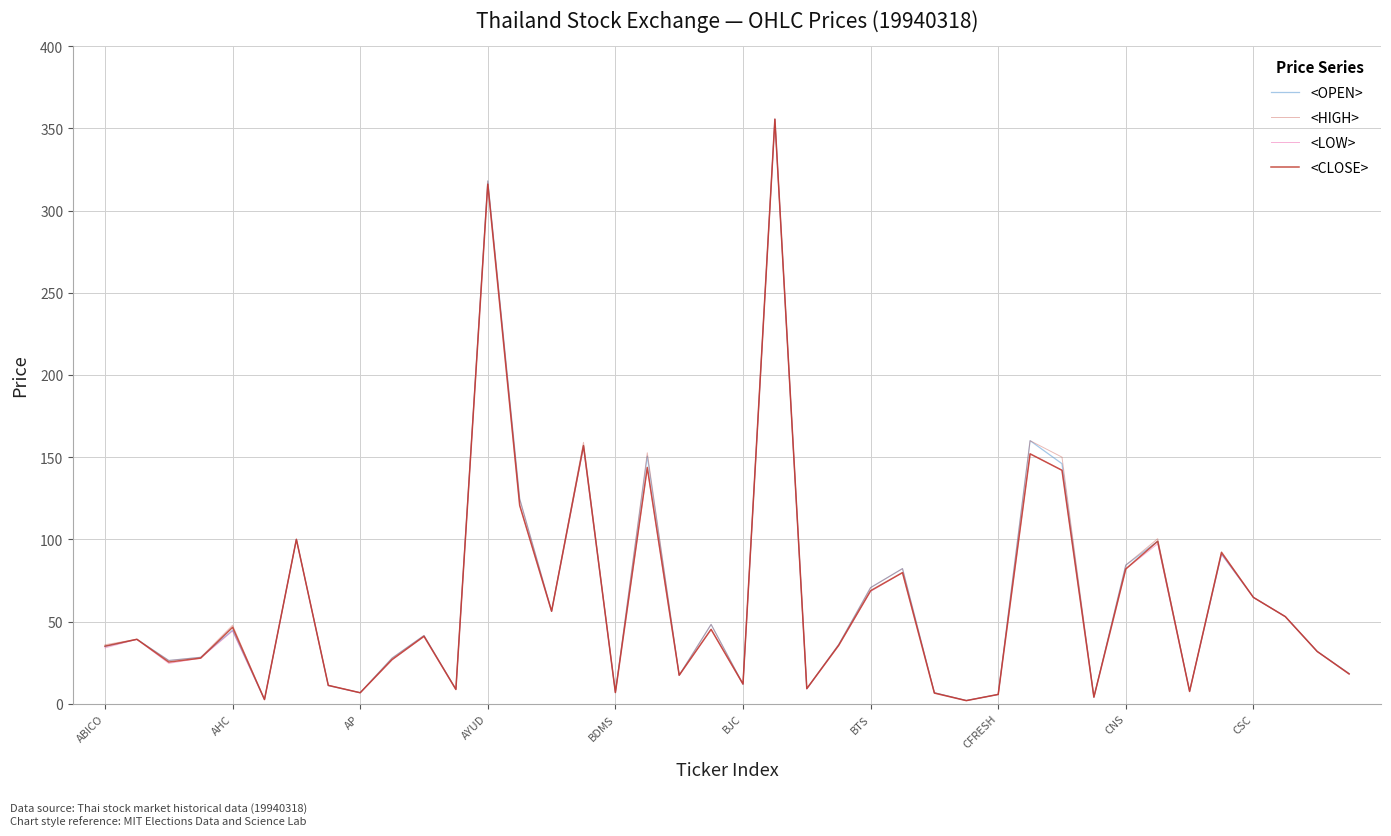

How many lines are shown in the chart?

4